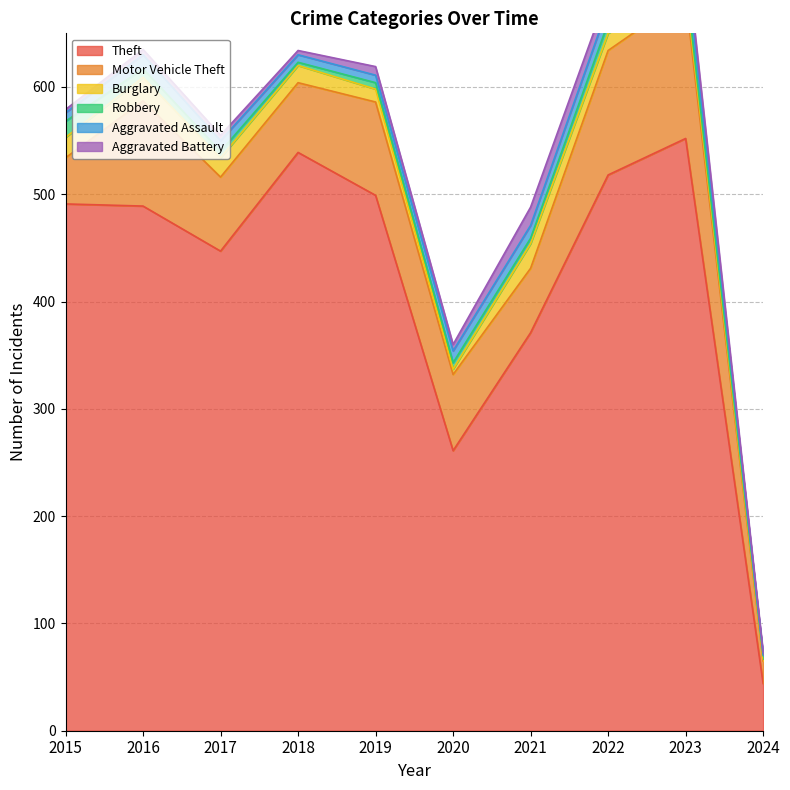

True or false: Robbery and Motor Vehicle Theft cross at least once.

False